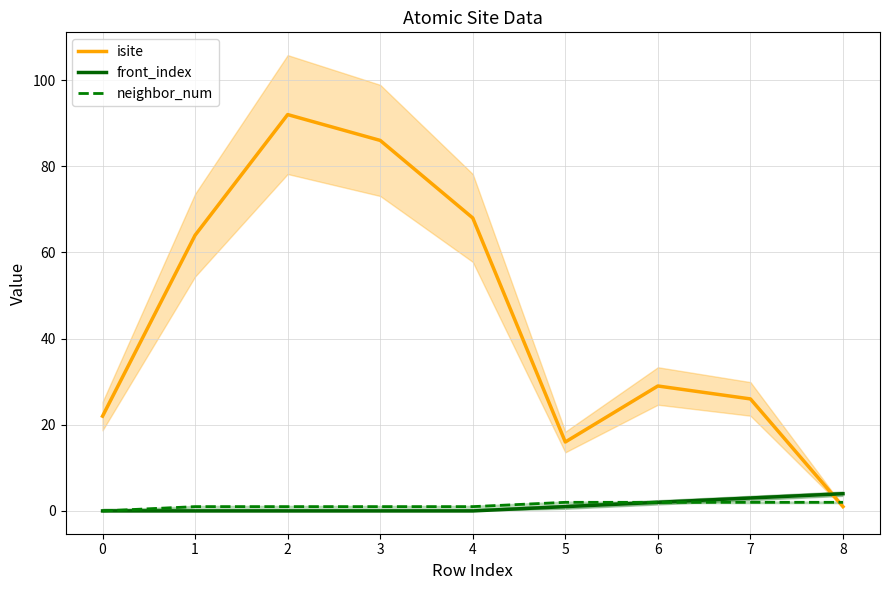

Does the chart display data point markers on the line(s)?

No